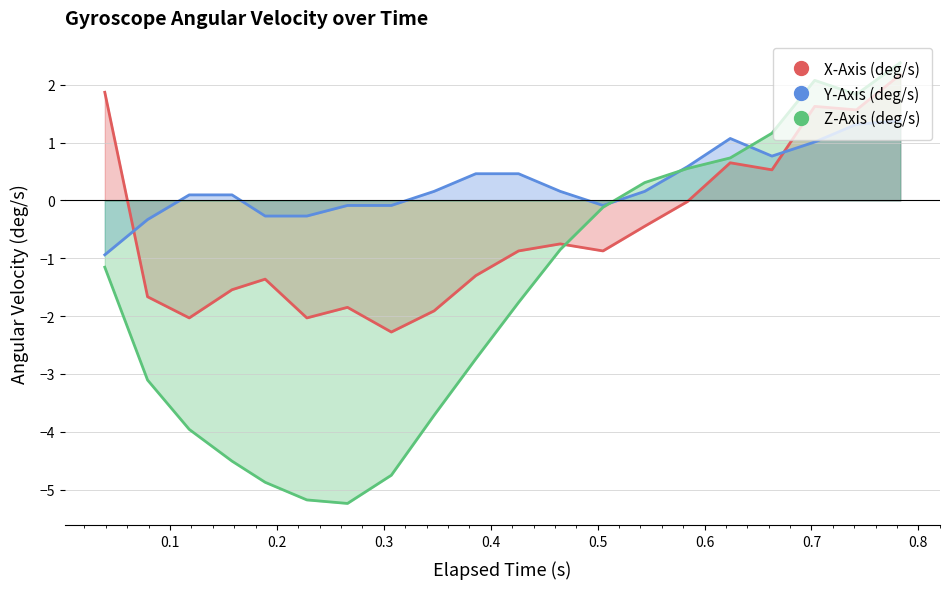

How many lines are shown in the chart?

3